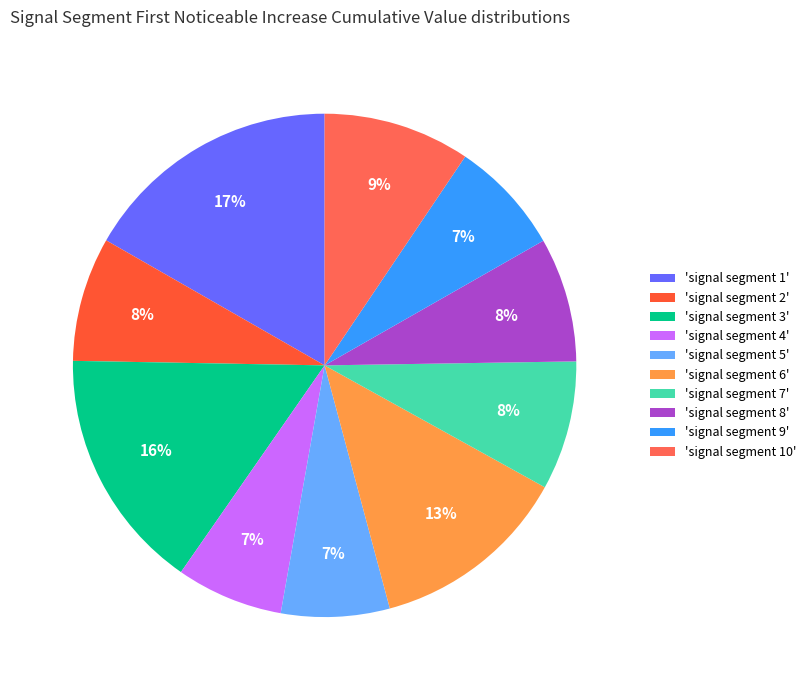

Which category has the biggest portion of the pie?

'signal segment 1'